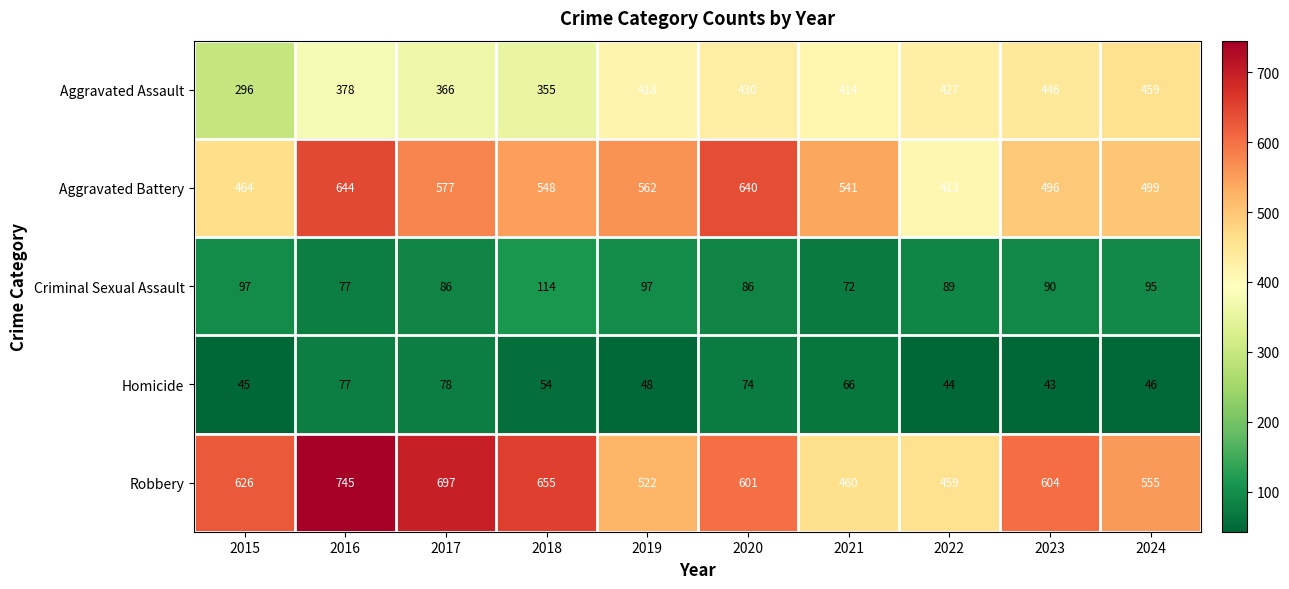

True or false: Criminal Sexual Assault has a value of 147 at 2023.

False